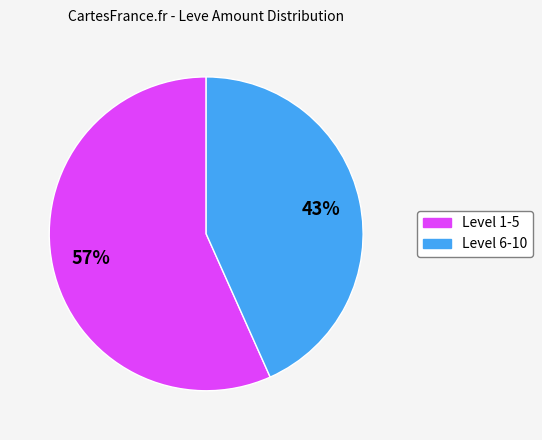

What percentage is the Level 6-10 slice, to the nearest percent?

43%